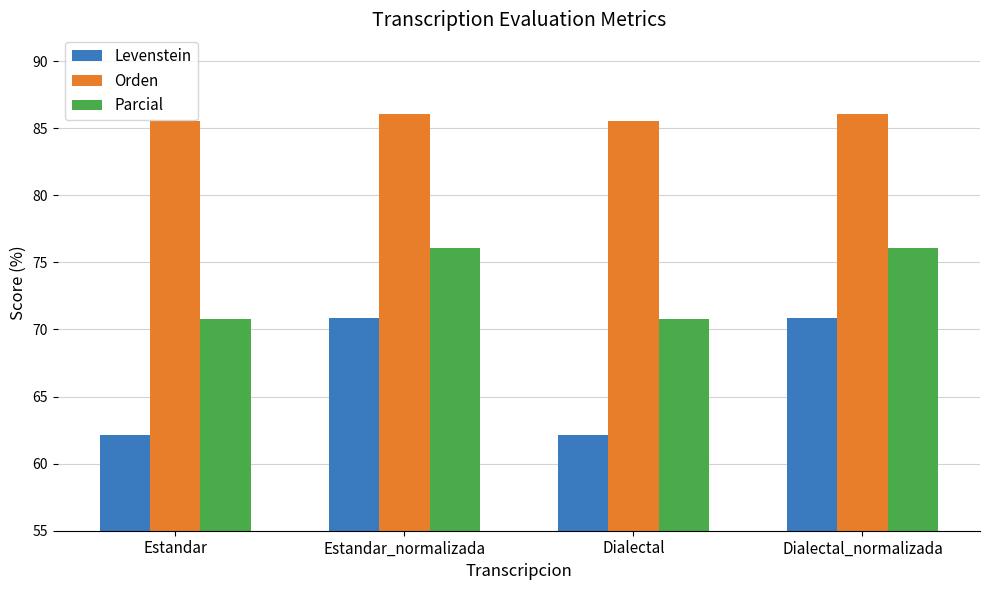

At which label does Levenstein first exceed 70?

Estandar_normalizada